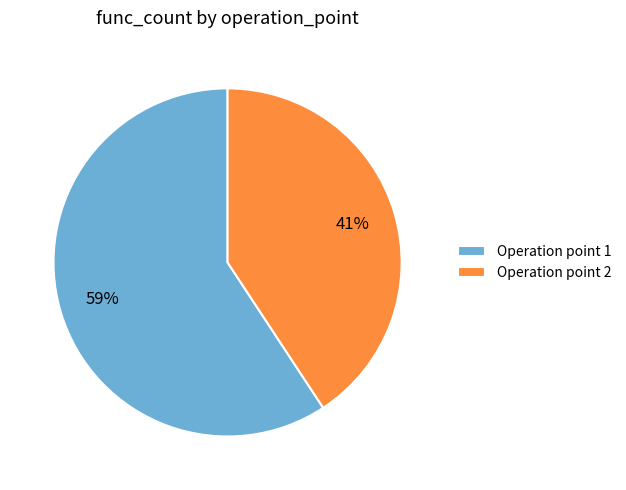

To the nearest percent, what is the combined percentage of Operation point 2 and Operation point 1?

100%